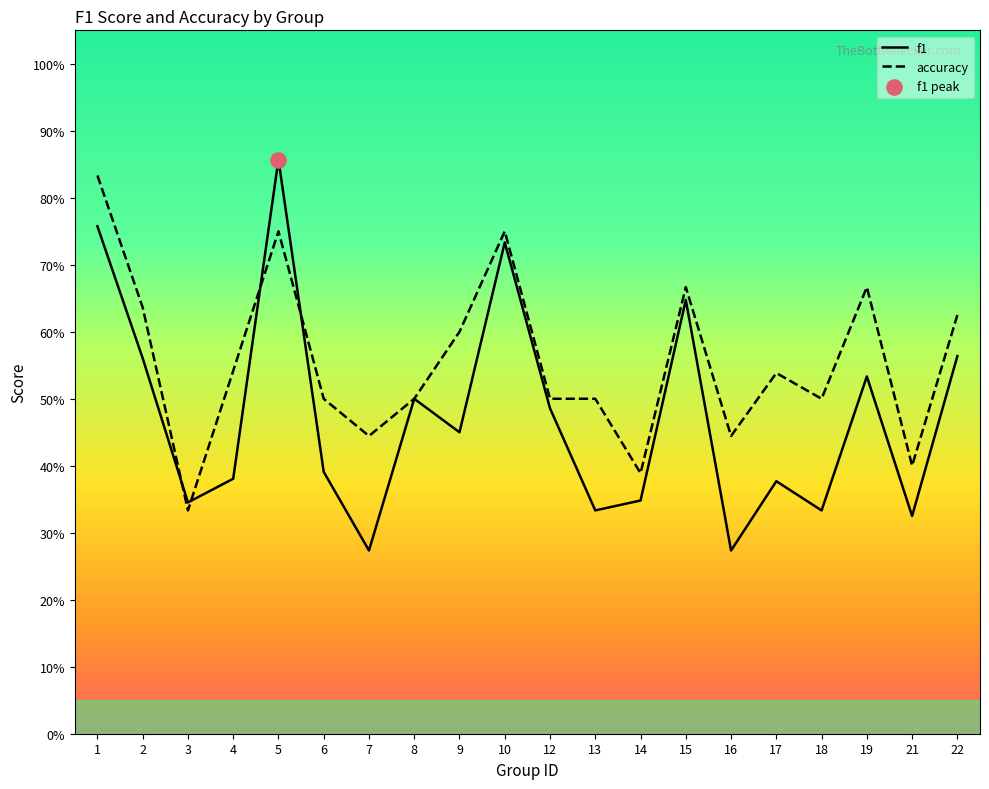

Which series reaches the minimum Y coordinate?

f1